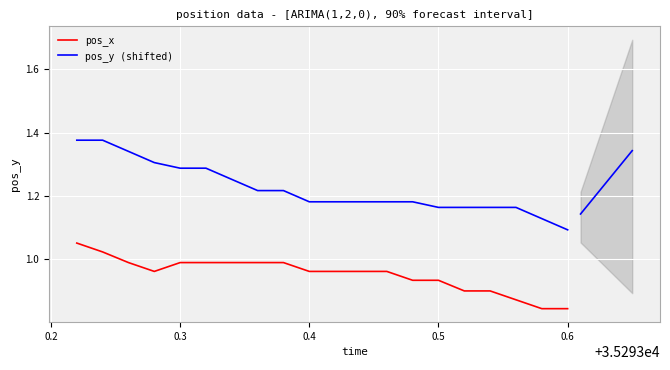

Rank the series at 0.2 from highest to lowest value.

pos_y (shifted), pos_x